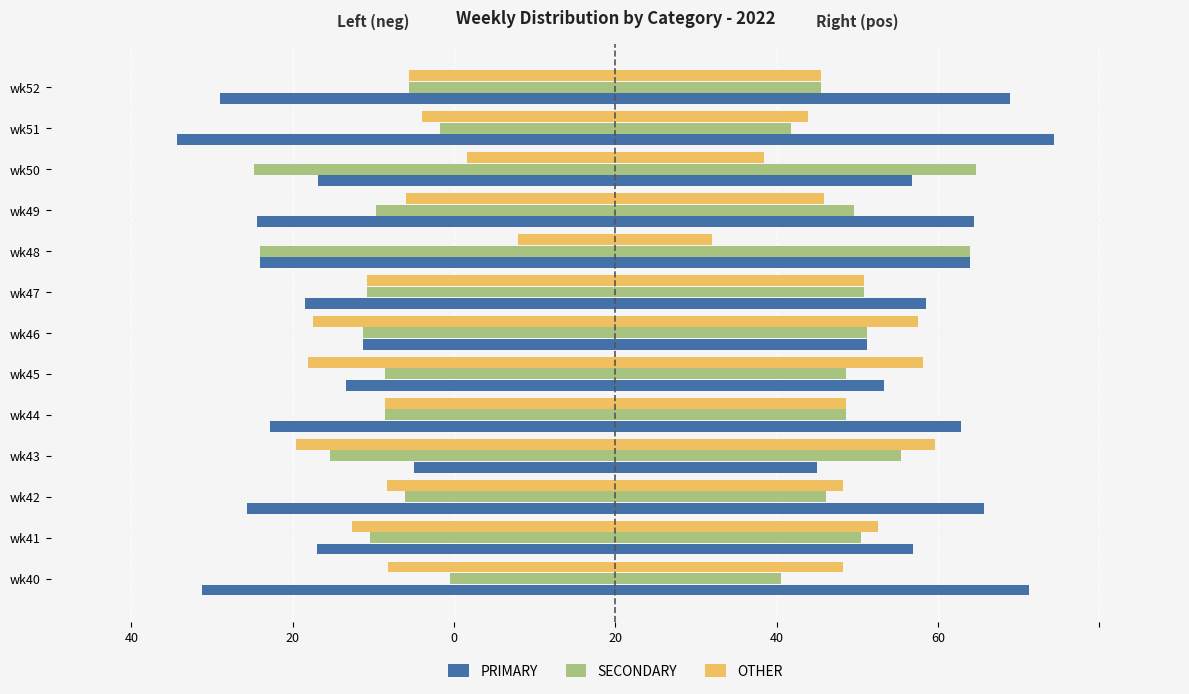

How many bars are there in each group?

3